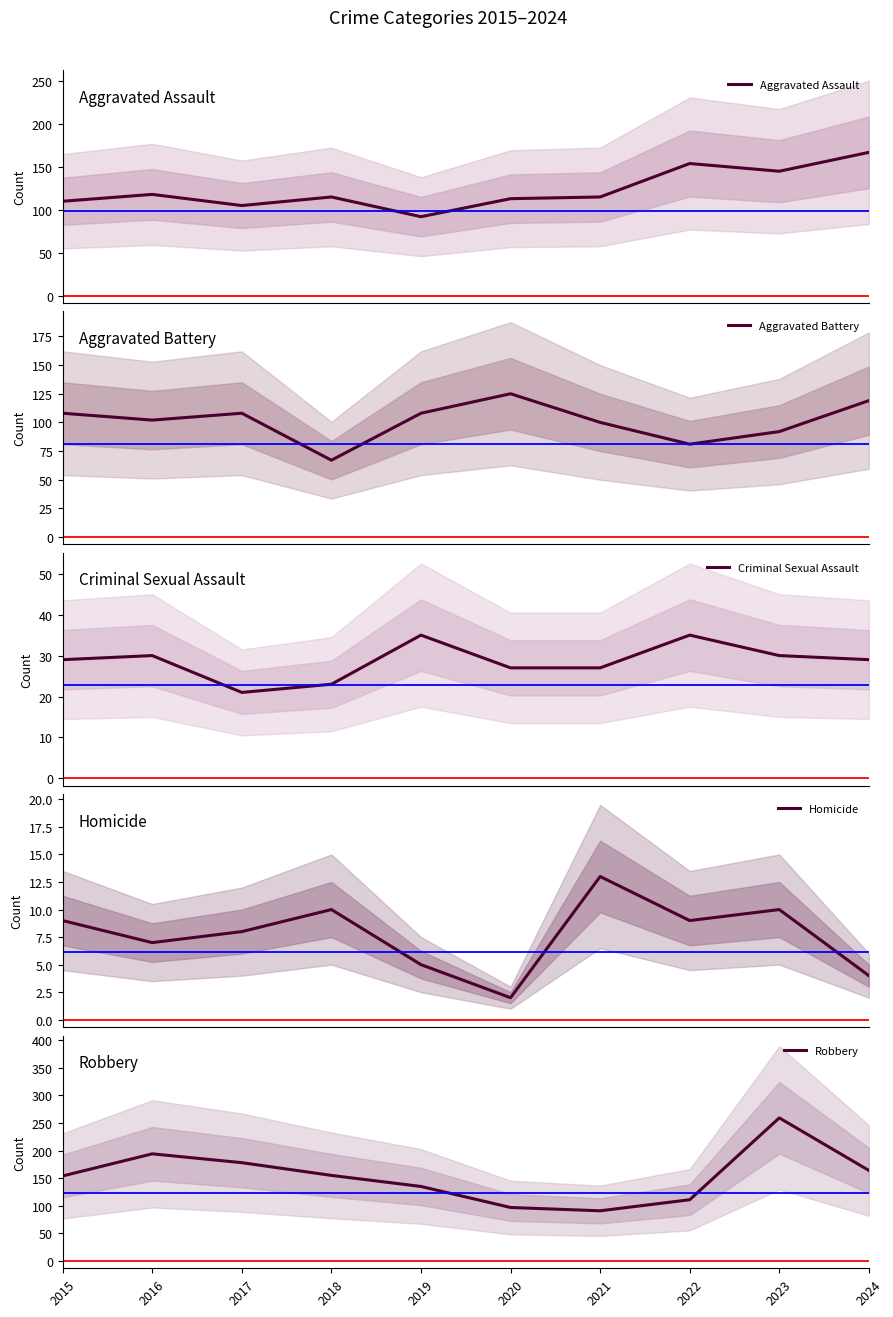

True or false: Aggravated Battery has a value of 39 at 2018.

False